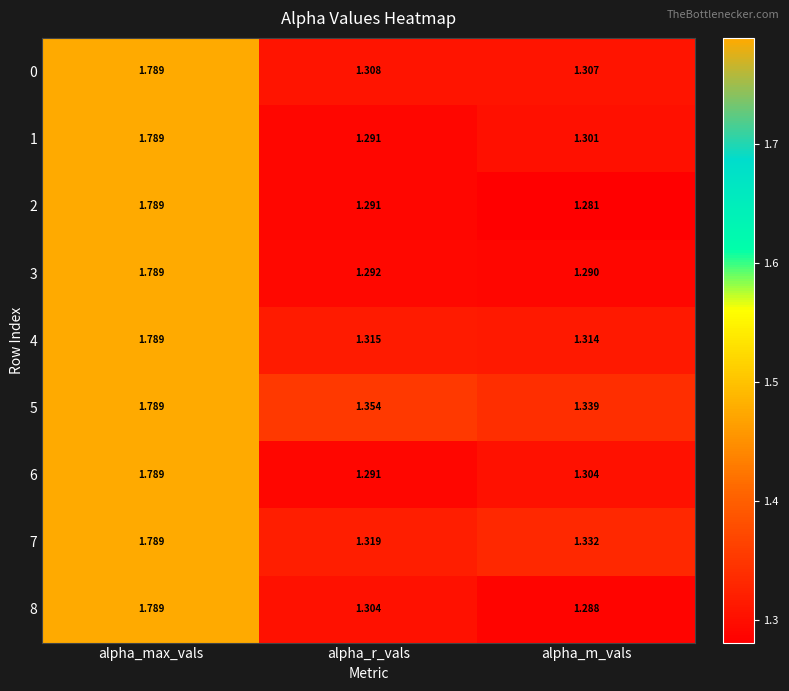

Which series has the largest total across all categories?

5